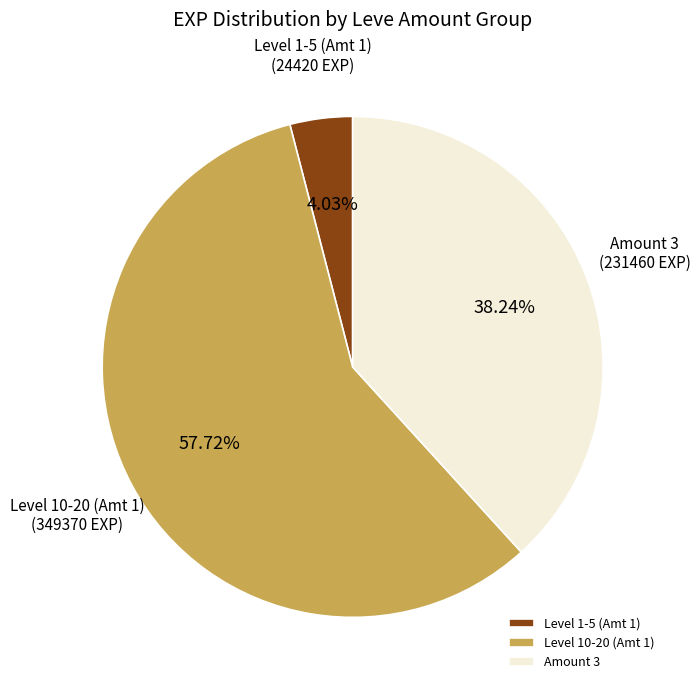

Does Level 10-20 (Amt 1) account for over 50% of the chart?

Yes